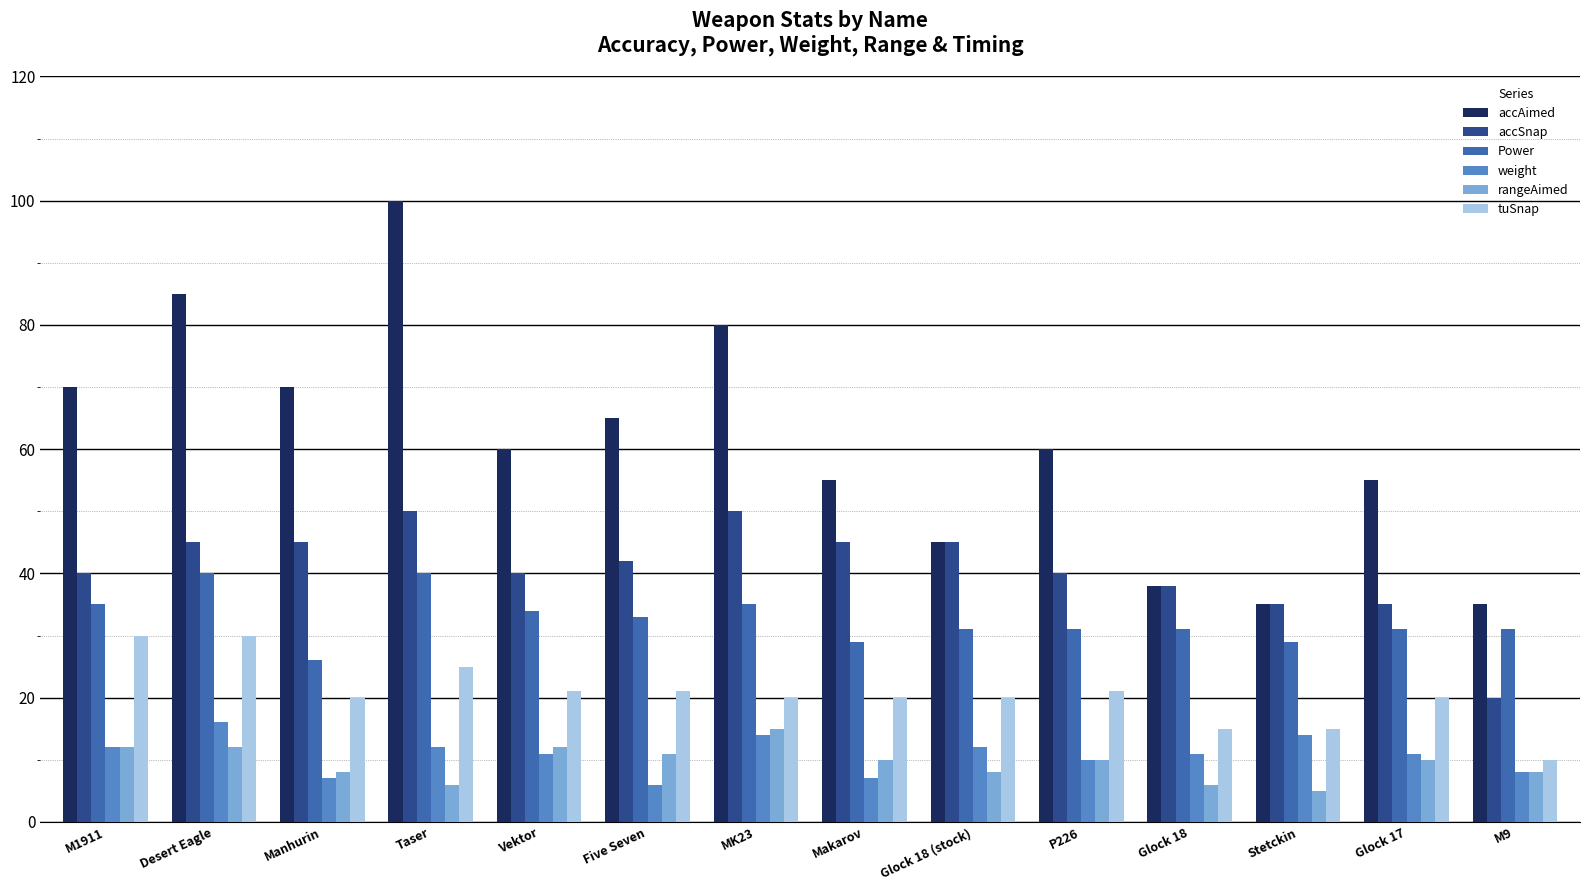

Which category has the highest value across all series?

Taser